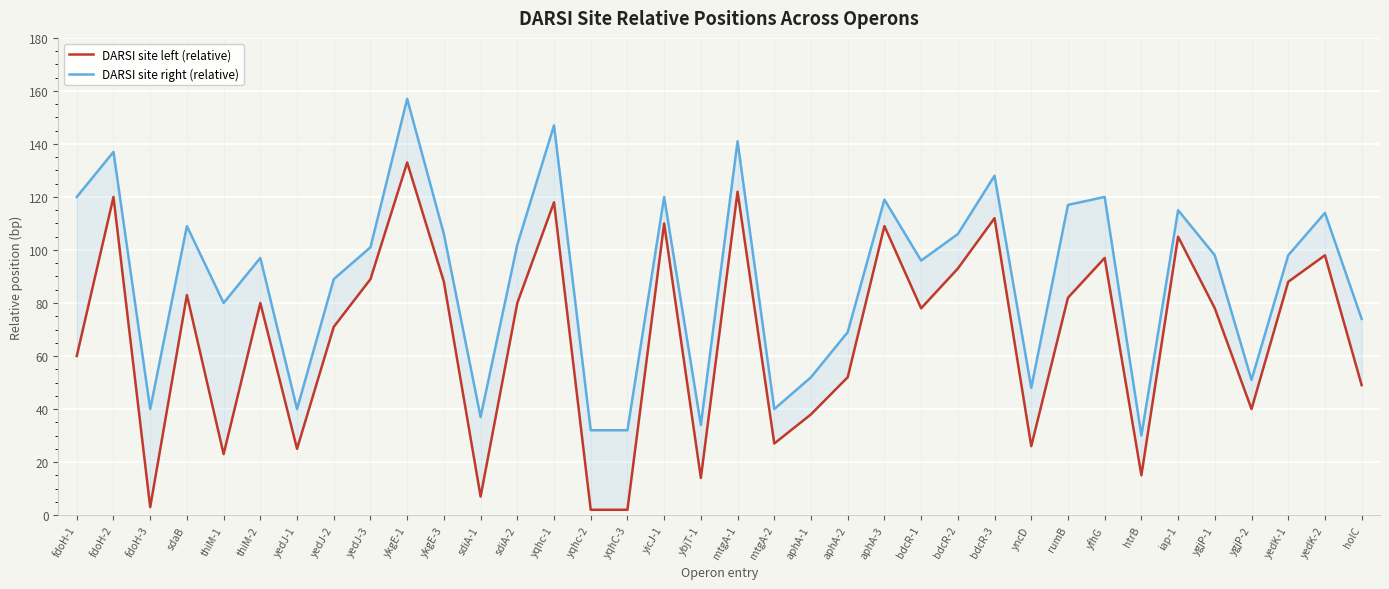

How many lines are shown in the chart?

2